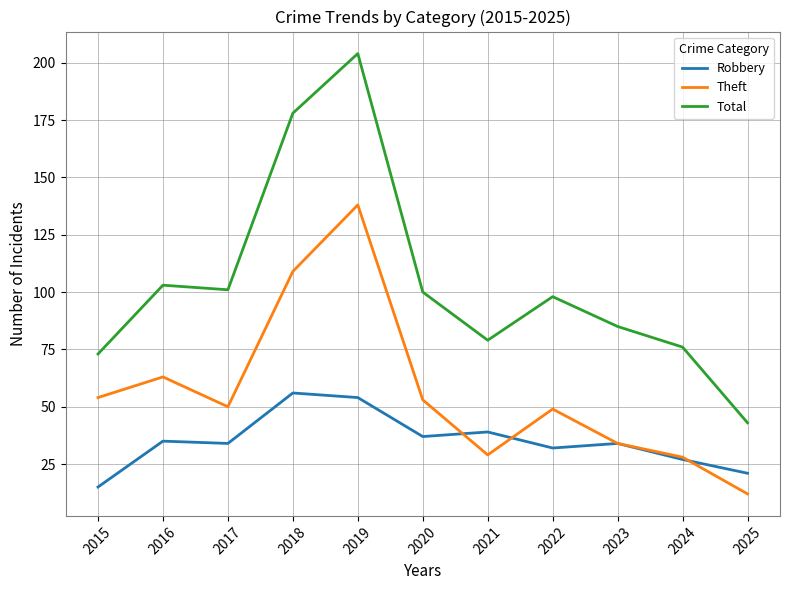

What is the lowest value of the Robbery series?

15